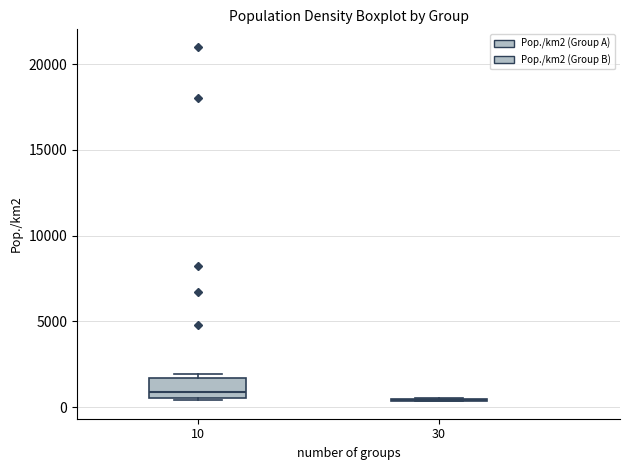

Where does the median line of the box at x = 10 sit on the y-axis? The values are not printed on the chart, so give them approximately, as read against the axis.

1000